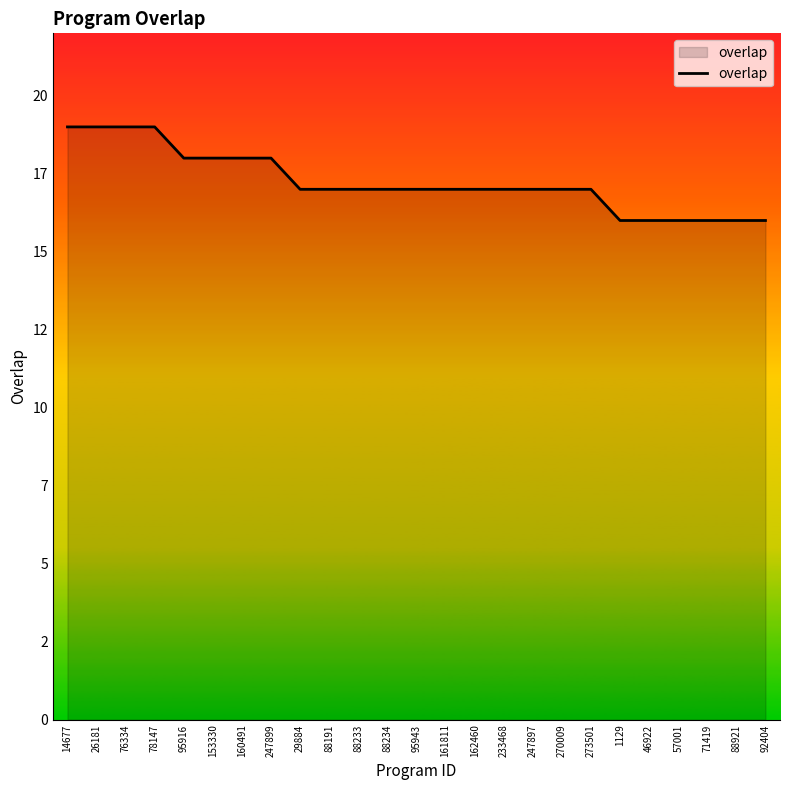

Does the chart have visible grid lines?

No